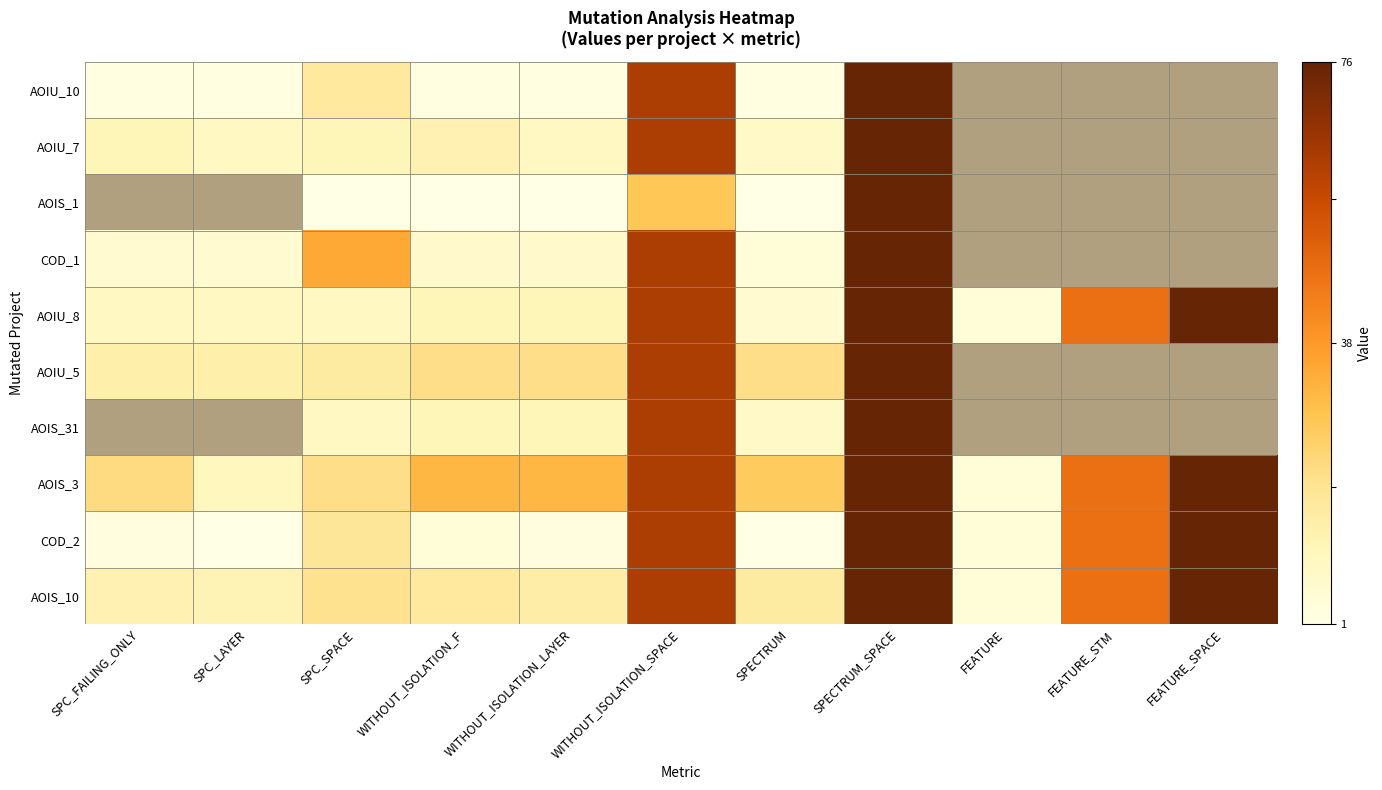

Which category has the lowest value in the AOIU_7 series?

SPECTRUM